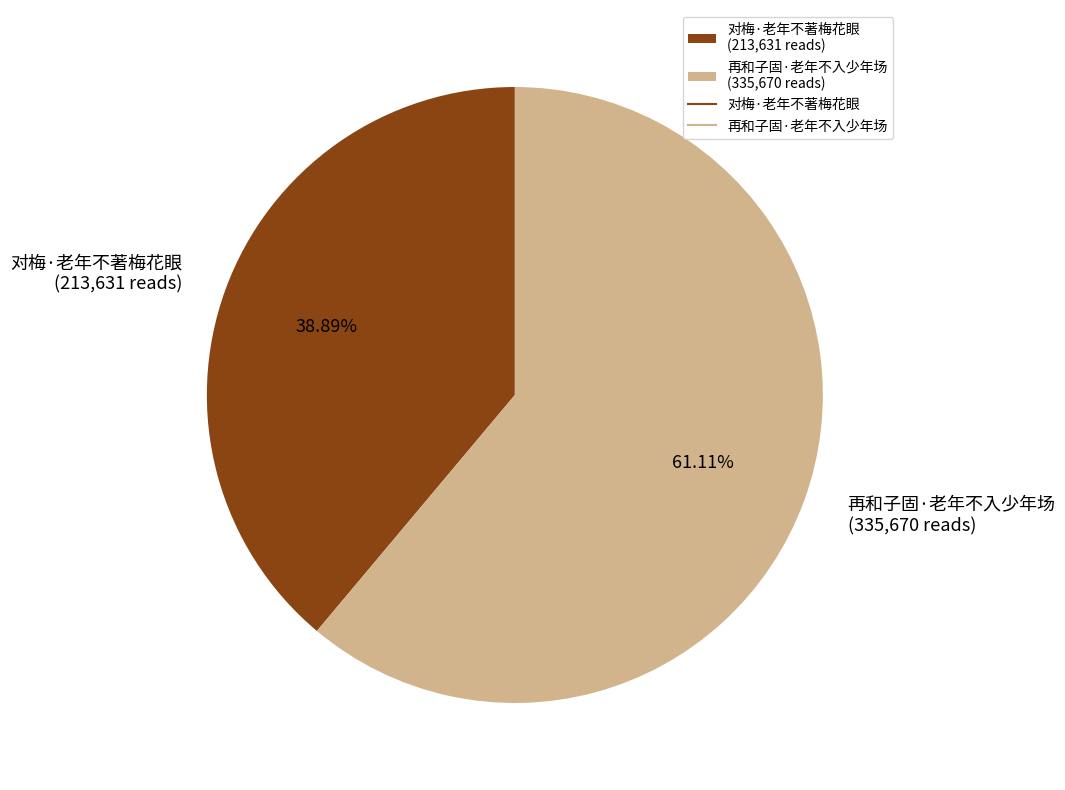

What is the largest slice in the pie chart?

再和子固·老年不入少年场